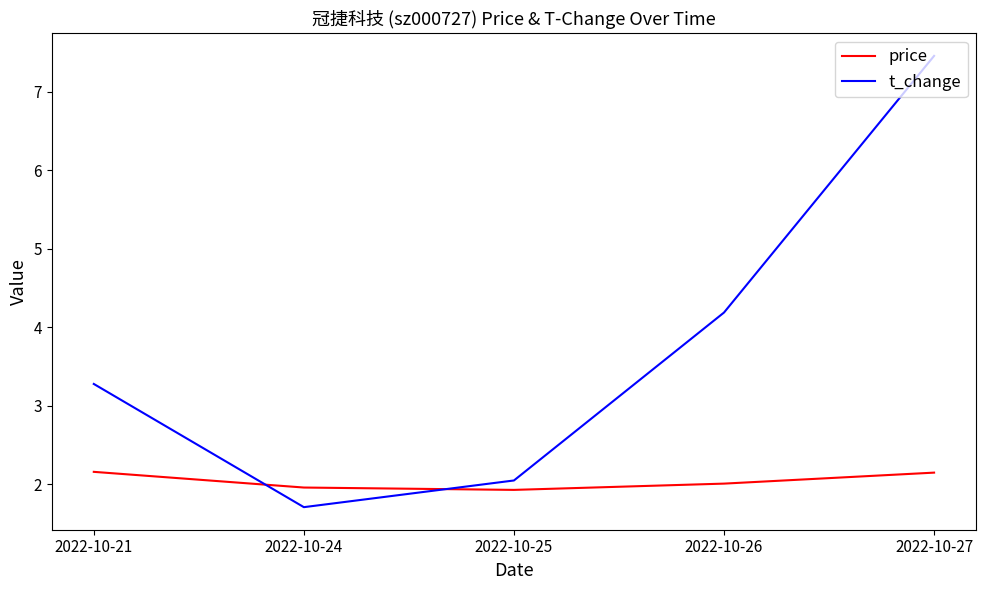

At how many categories does at least one series exceed 4?

2